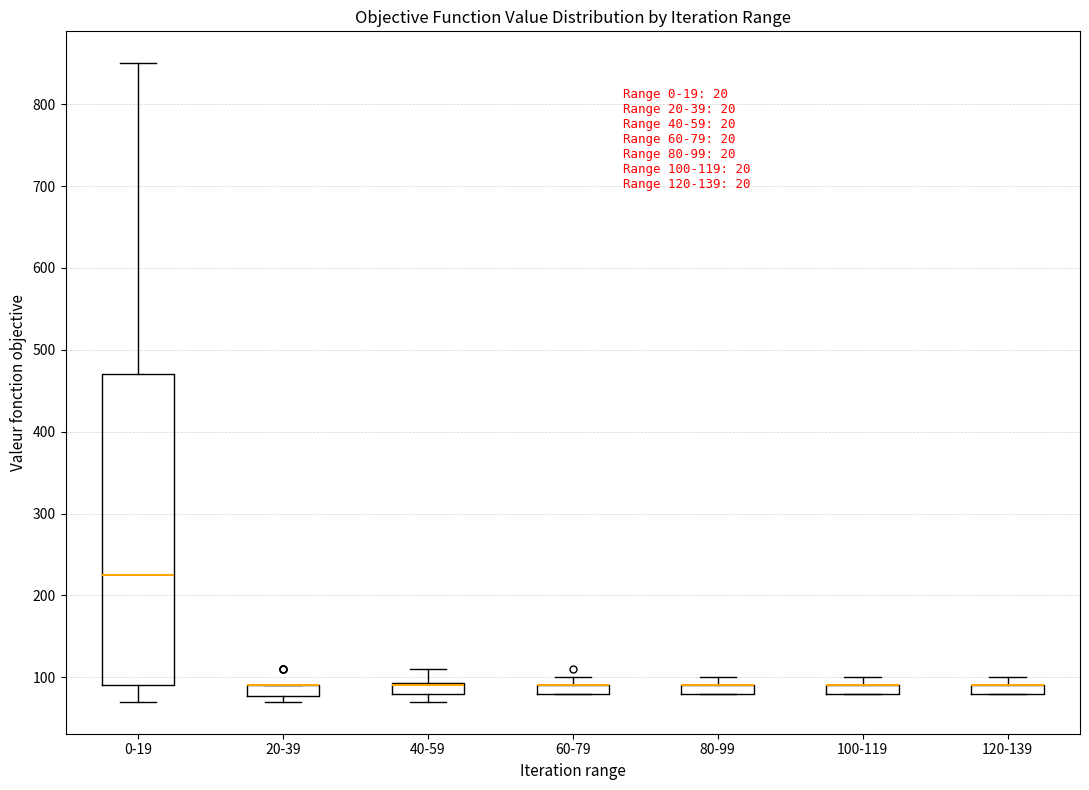

Which box is the tallest, from its lower edge to its upper edge?

0-19